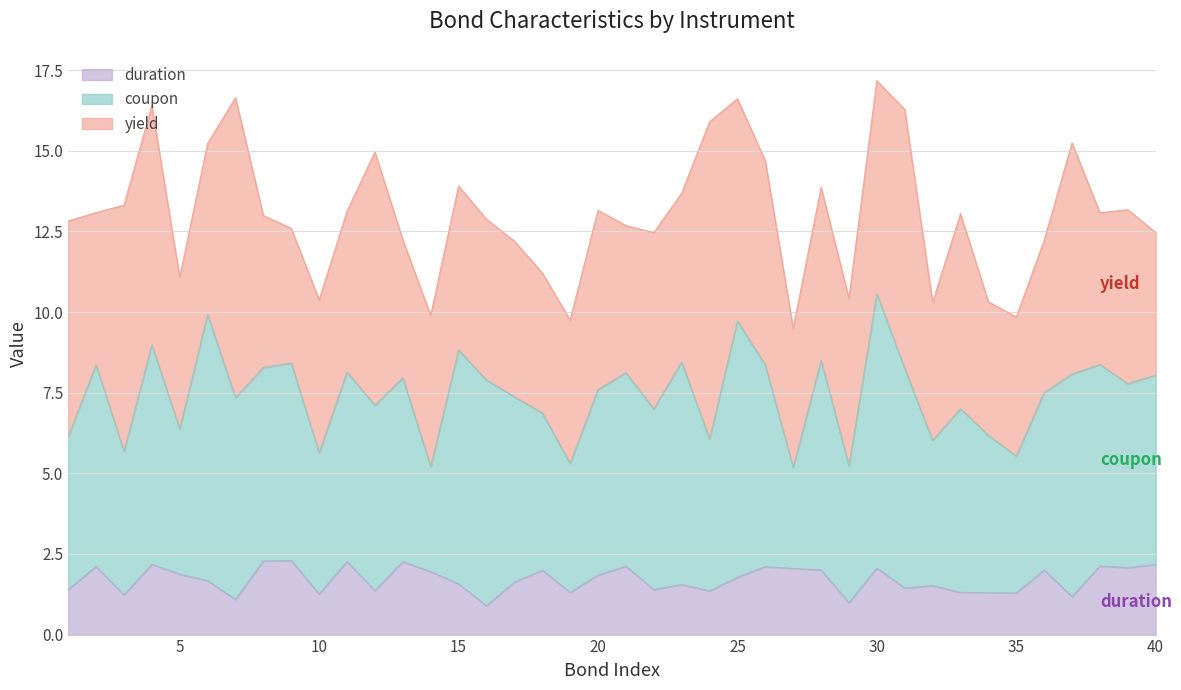

What is the average value of the duration series?

1.7